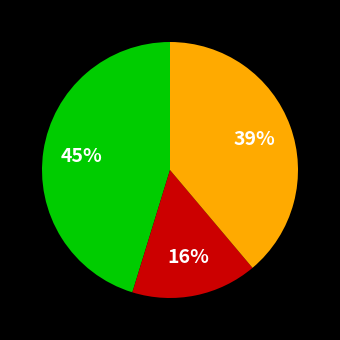

How many segments does this pie chart have?

3